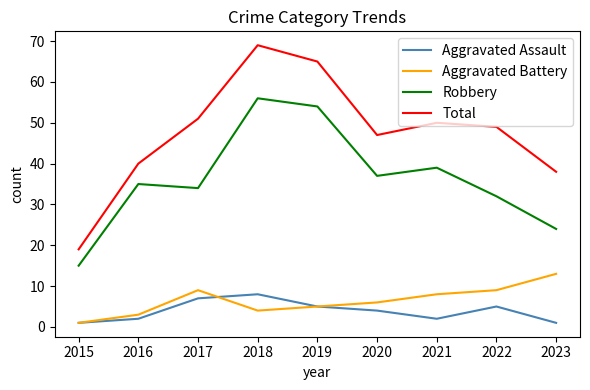

The Robbery series shows 38 at 2019. True or false?

False